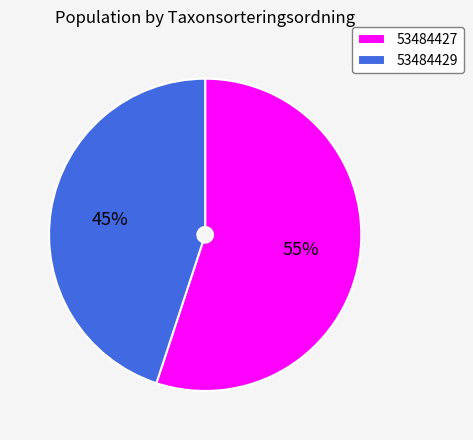

Which category has the smallest portion of the pie?

53484429